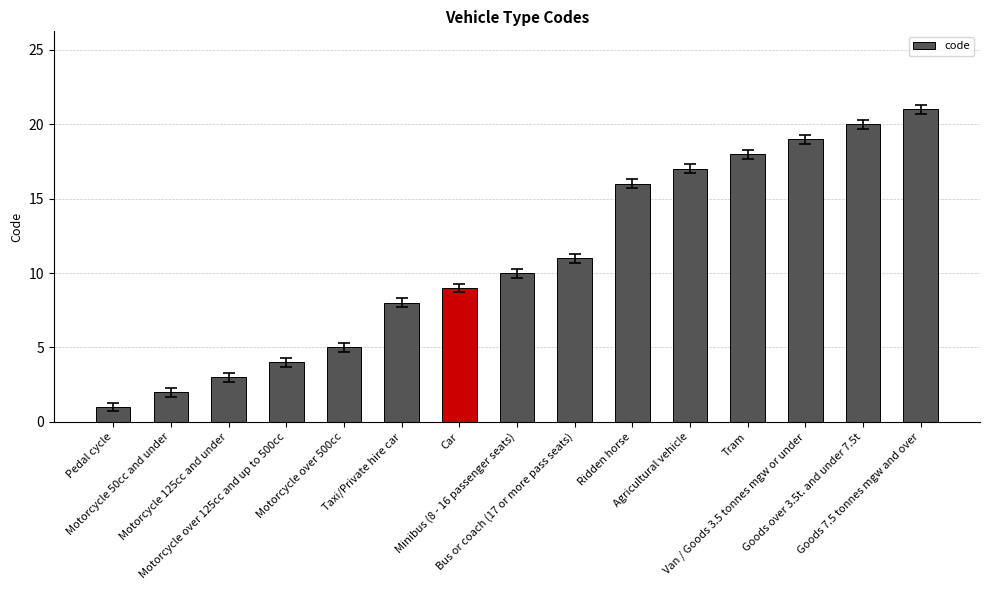

At which label is the value closest to 11?

Bus or coach (17 or more pass seats)